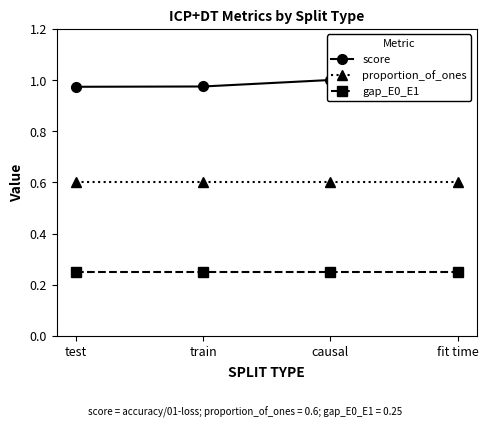

What is the label of the 1st point from the left?

test